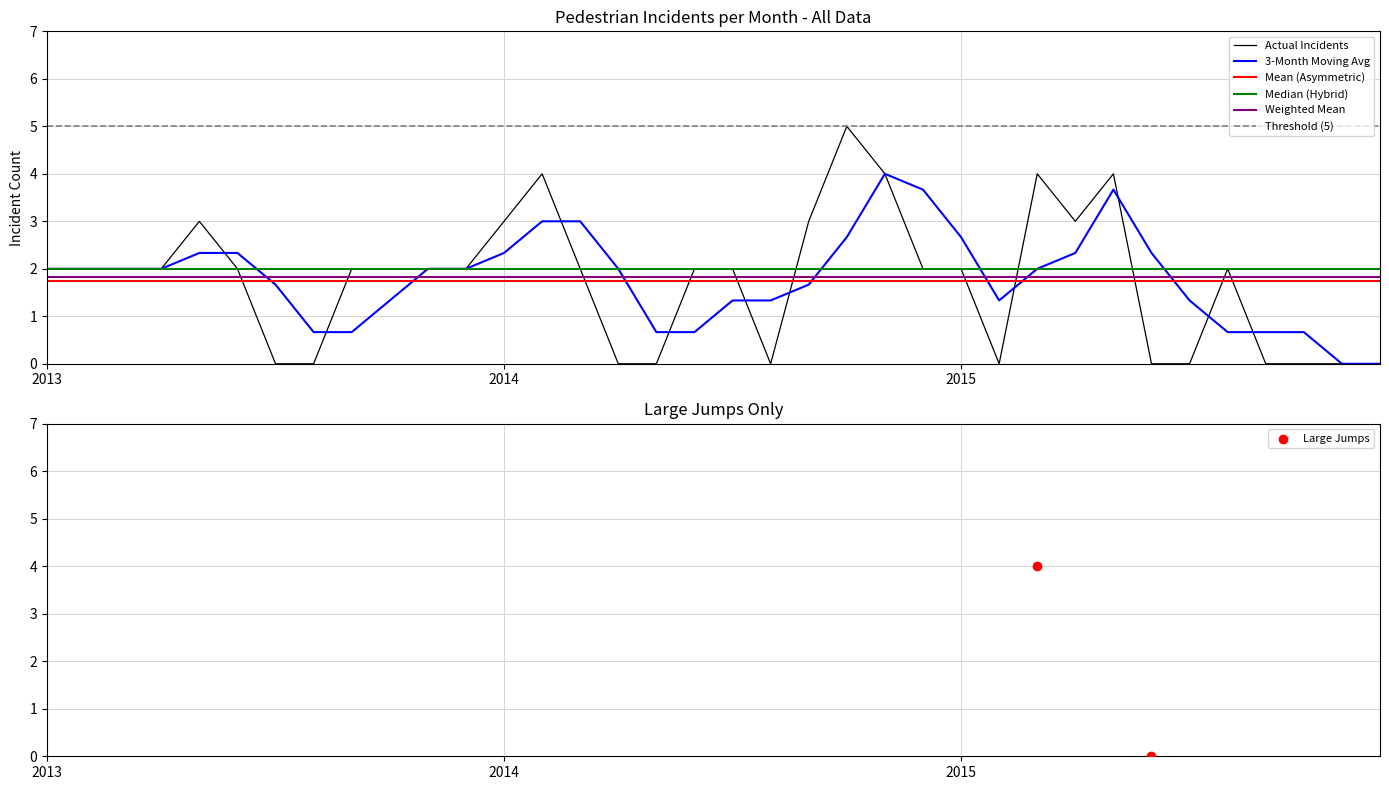

The value of Actual Incidents at 2015 is 2.0. True or false?

True